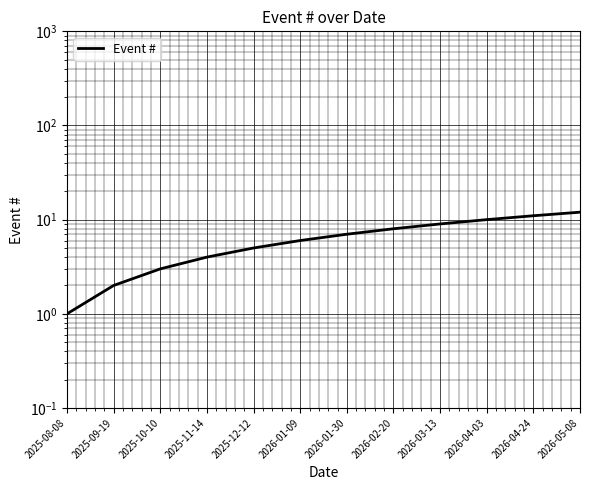

Where is the data nearest to the value 6?

2026-01-09